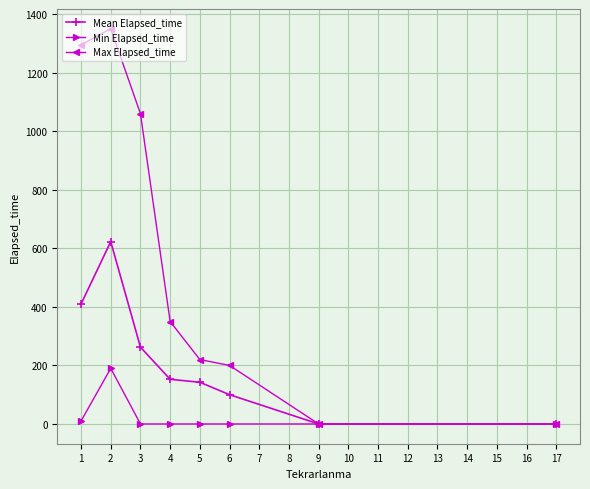

The value of Min Elapsed_time at 2 is 56.6. True or false?

False